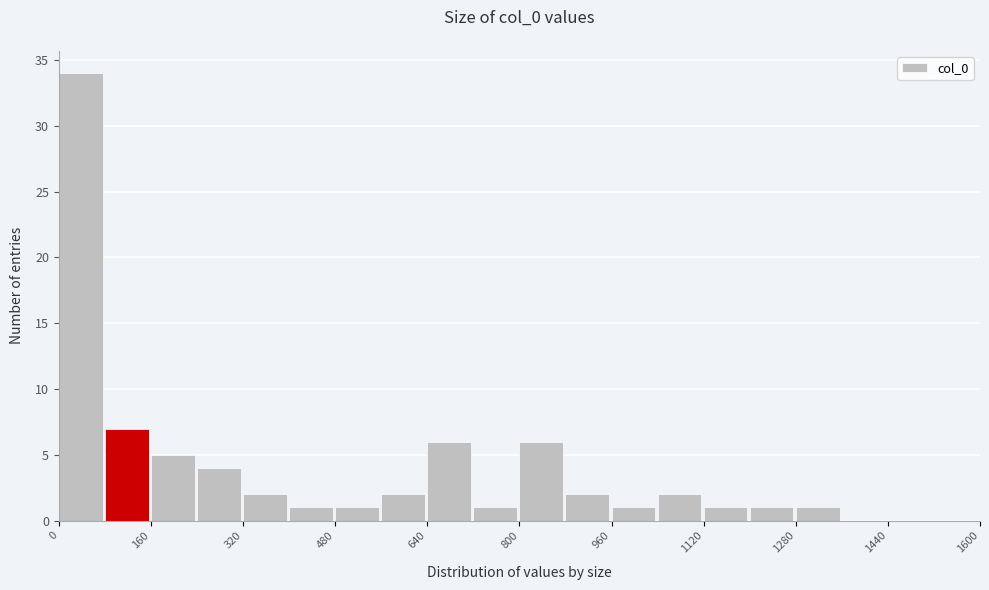

Over which range of the x-axis is the bar tallest?

0 to 80